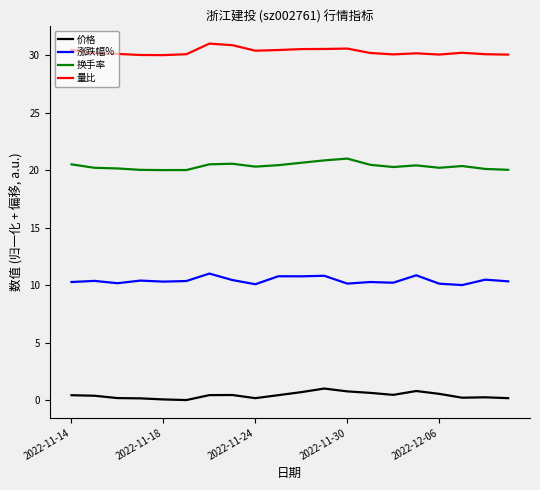

What are all the series names shown in the legend?

价格, 涨跌幅%, 换手率, 量比